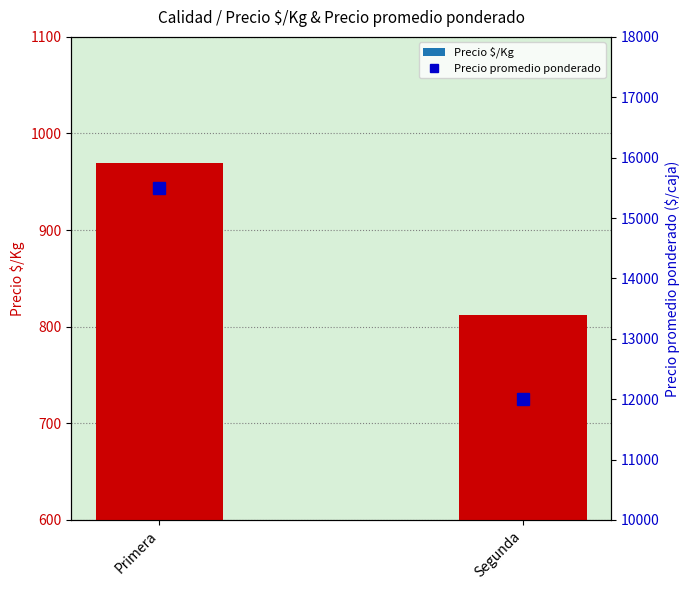

The value of Precio $/Kg at Segunda is 812. True or false?

True